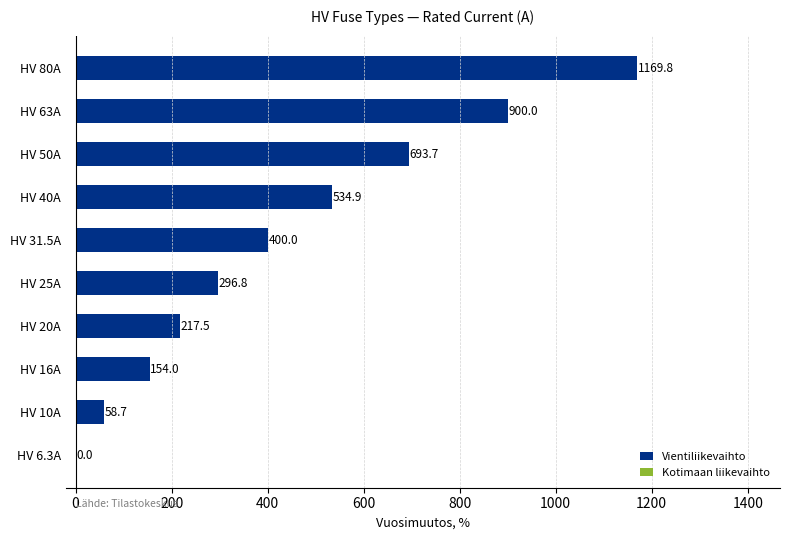

What is the maximum value shown in the chart?

1169.8